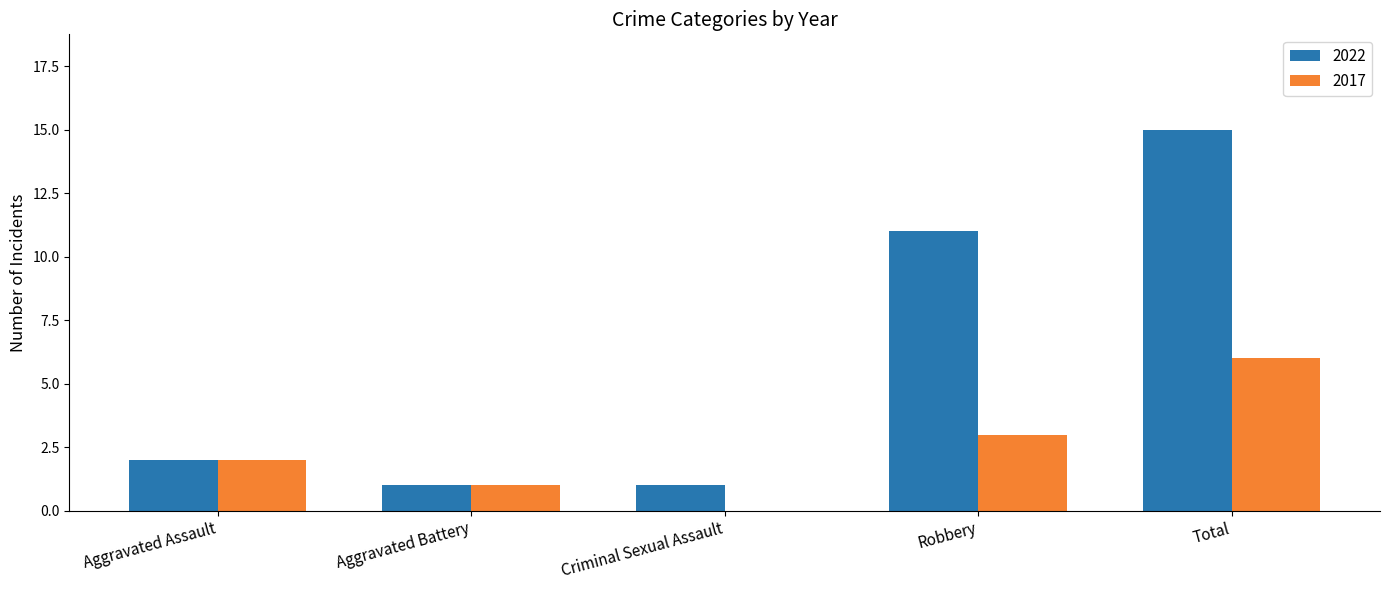

Reading right to left, extract all data points from this chart.

2022: 15	11	1	1	2
2017: 6	3	0	1	2